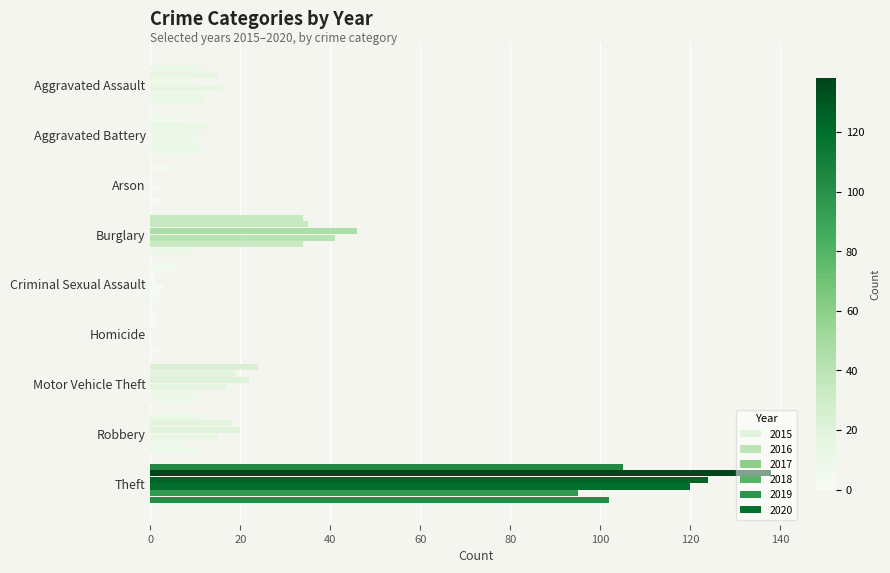

Where is 2019 nearest to the value 47?

Burglary